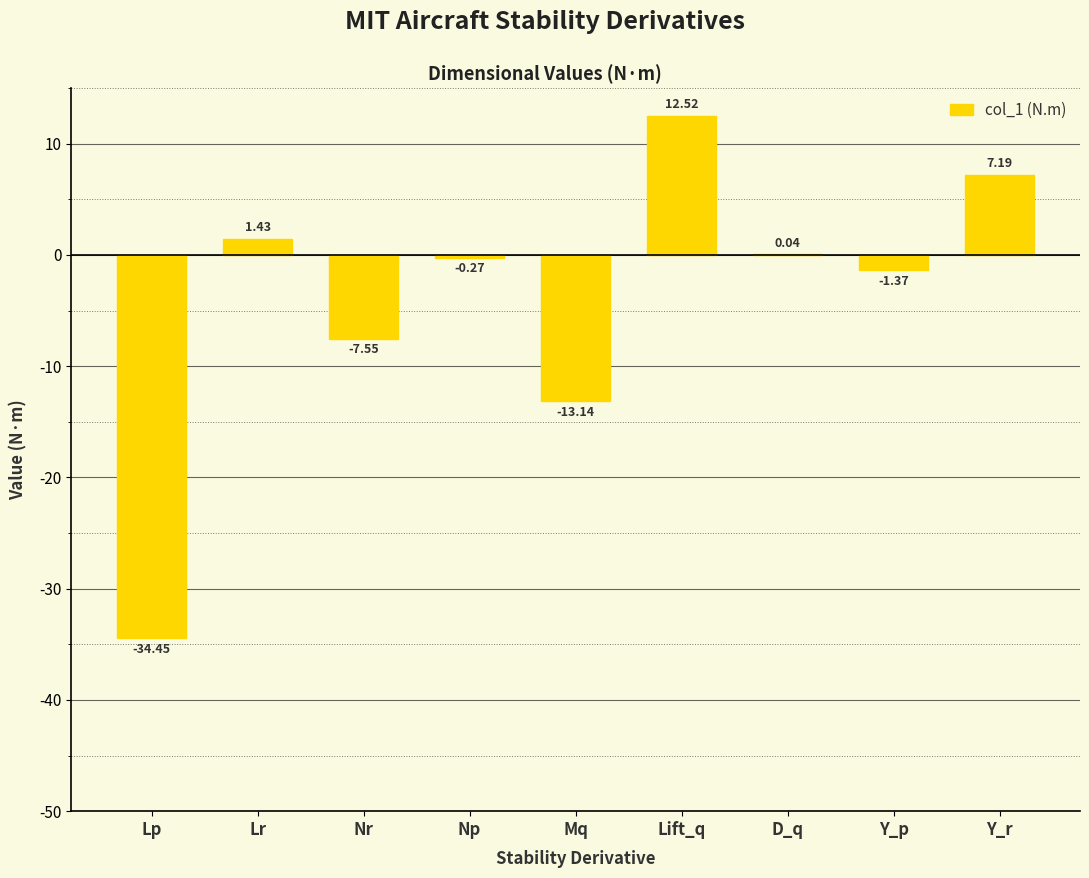

How many data points does each series have?

9